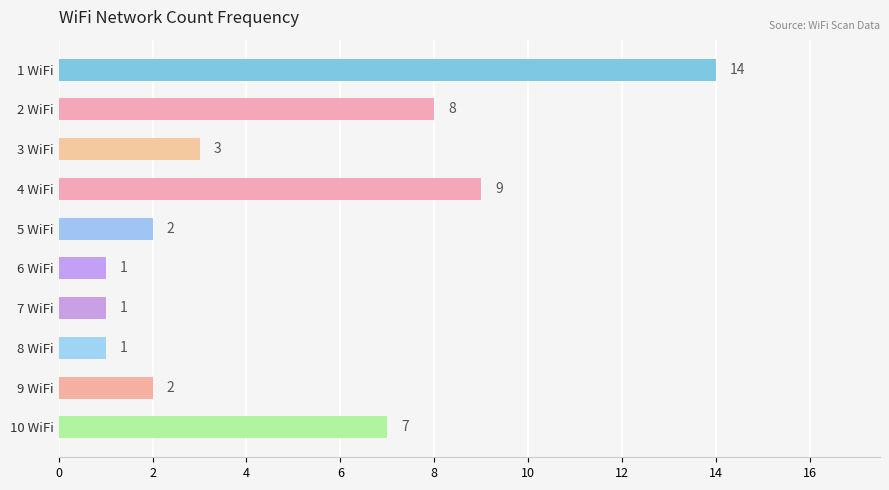

At which label is the value closest to 7?

10 WiFi